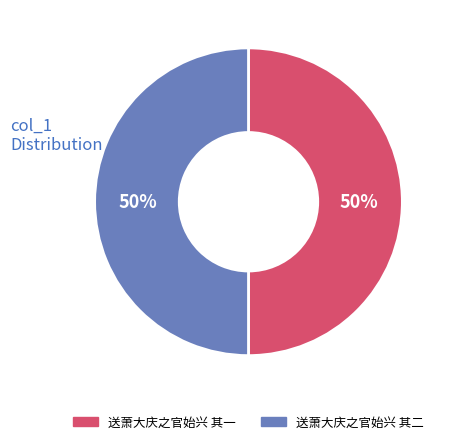

Approximately how many times larger is the value at 送萧大庆之官始兴 其一 compared to 送萧大庆之官始兴 其二?

1.0